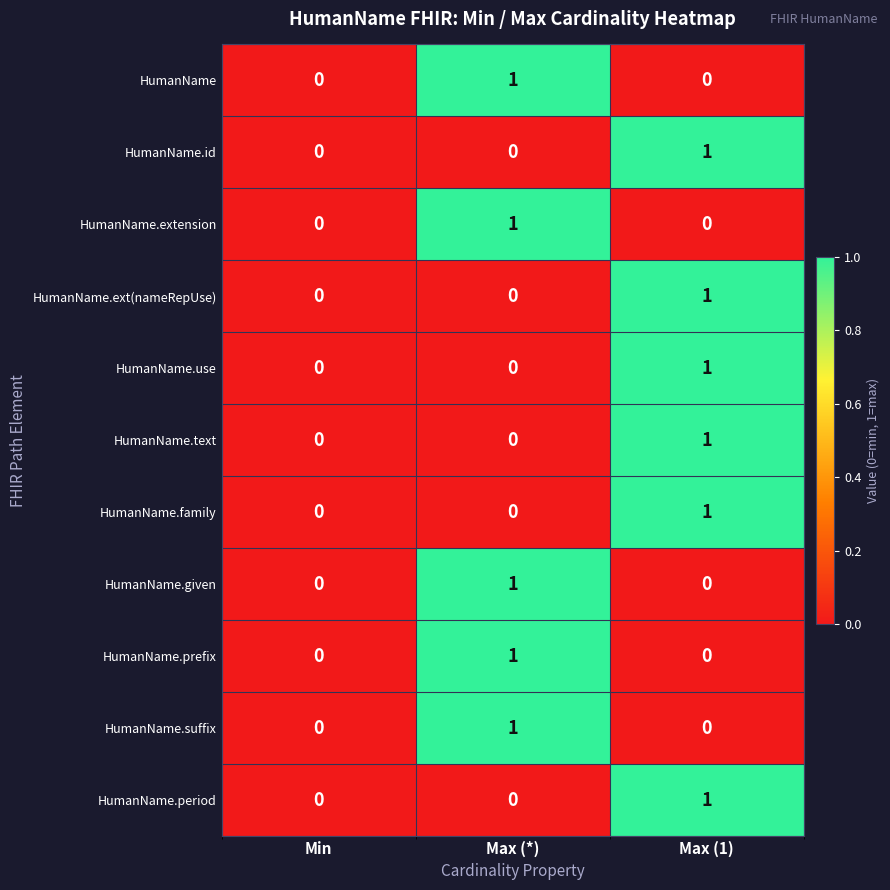

Is it true that HumanName.id equals 0 at Min?

True